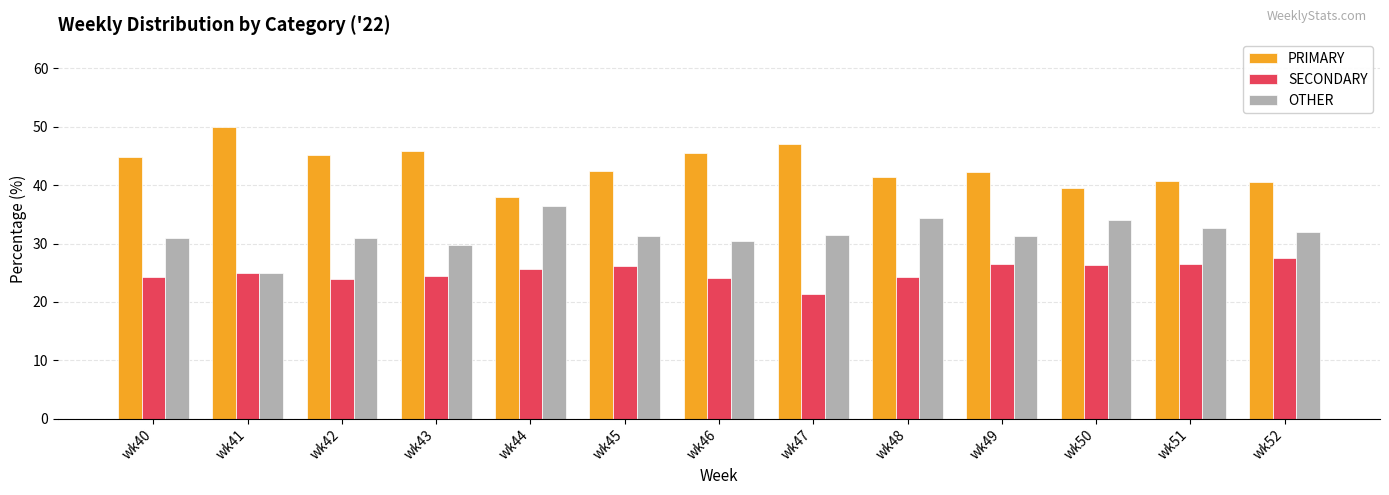

How many bars are there in each group?

3